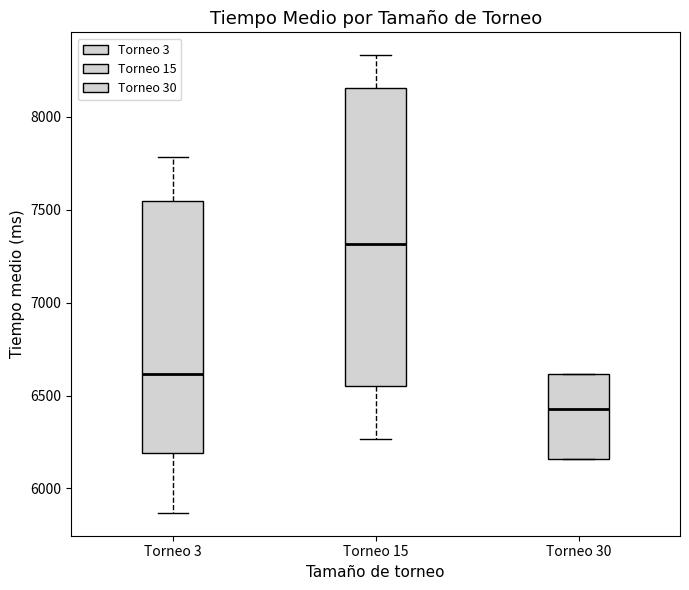

Reading left to right, read every box against the y-axis: the position of its median line, the range the box covers, and the ends of its whiskers. The values are not printed on the chart, so give them approximately, as read against the axis.

Torneo 3: median 6600, box 6200 to 7550, whiskers 5850 to 7800
Torneo 15: median 7300, box 6550 to 8150, whiskers 6250 to 8350
Torneo 30: median 6450, box 6150 to 6600, whiskers 6150 to 6600